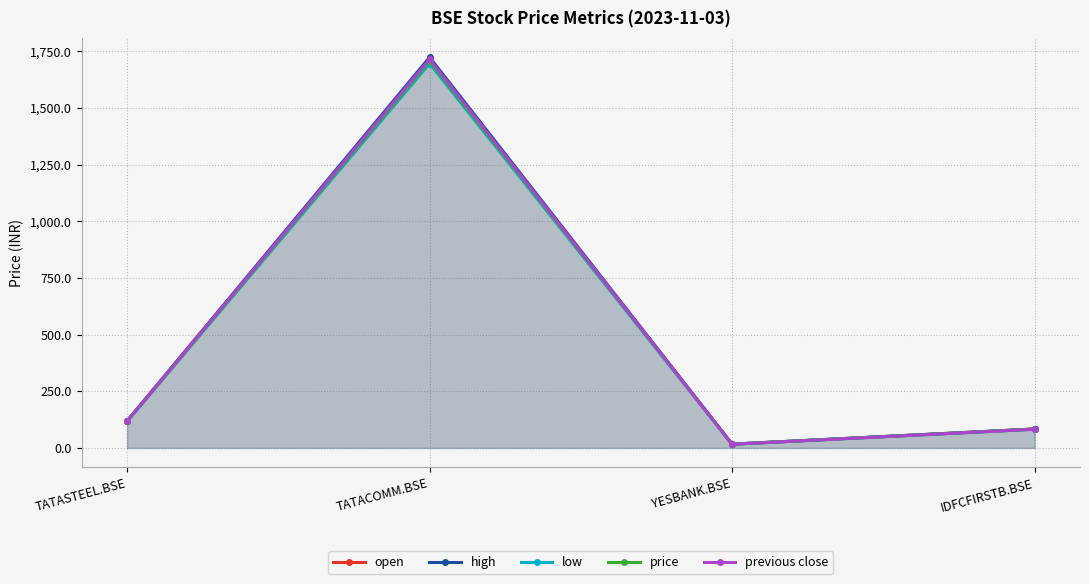

How many lines are shown in the chart?

5